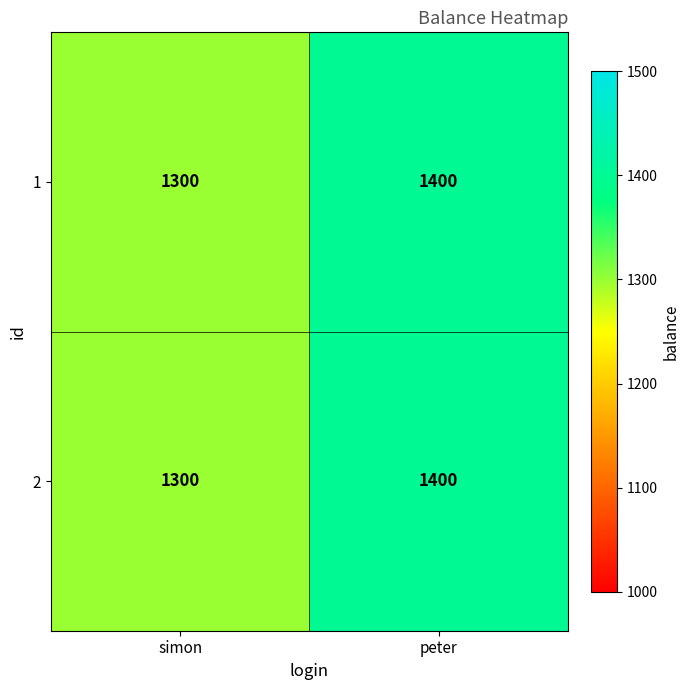

What is the average value of the 2 series?

1350